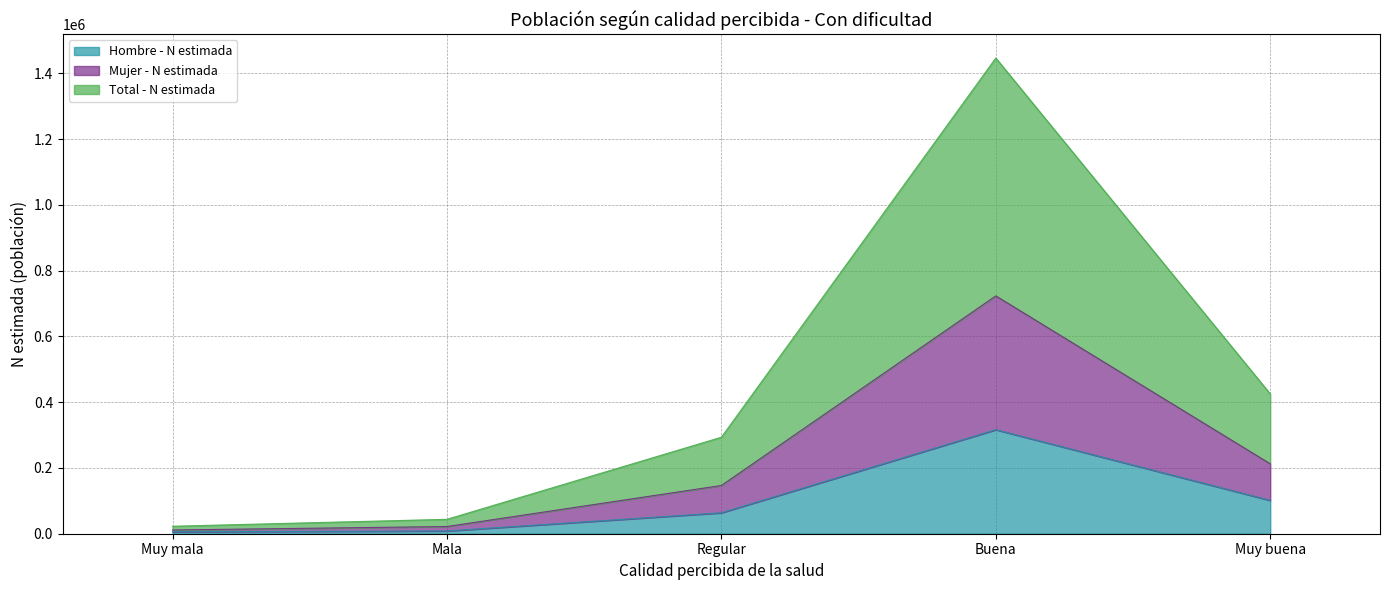

At Regular, list the series in order from largest to smallest.

Total - N estimada, Mujer - N estimada, Hombre - N estimada